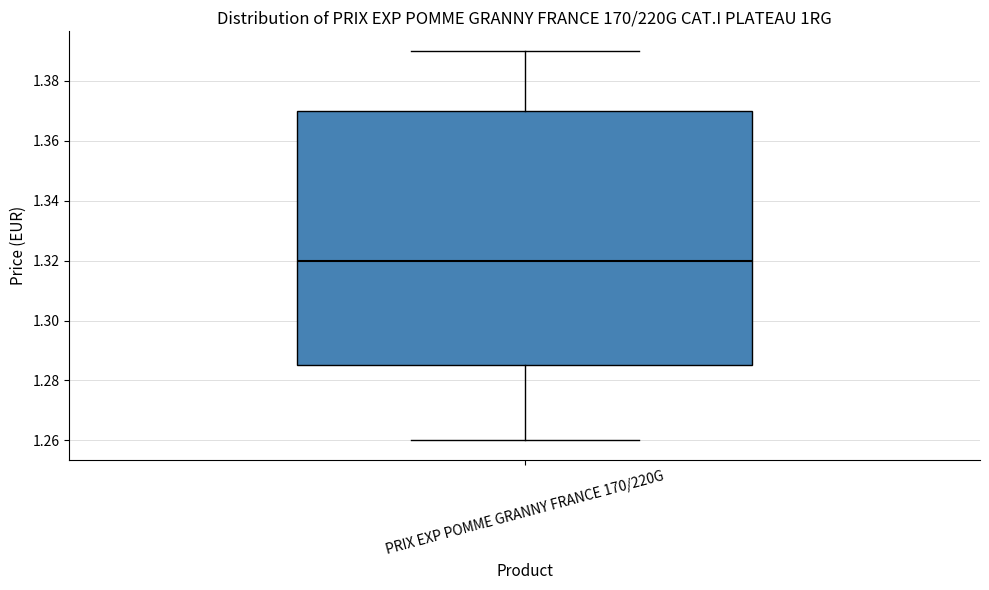

Read this box plot against the y-axis: the position of the median line, the range covered by the box, and the ends of both whiskers. The values are not printed on the chart, so give them approximately, as read against the axis.

median 1.320, box 1.284 to 1.370, whiskers 1.260 to 1.390